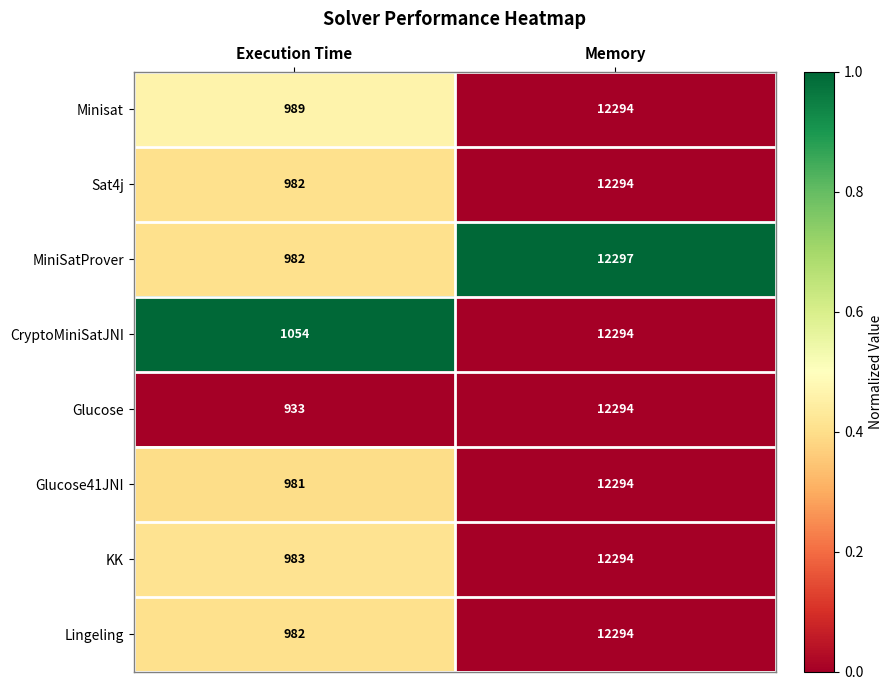

Which series has the widest spread of values?

Glucose